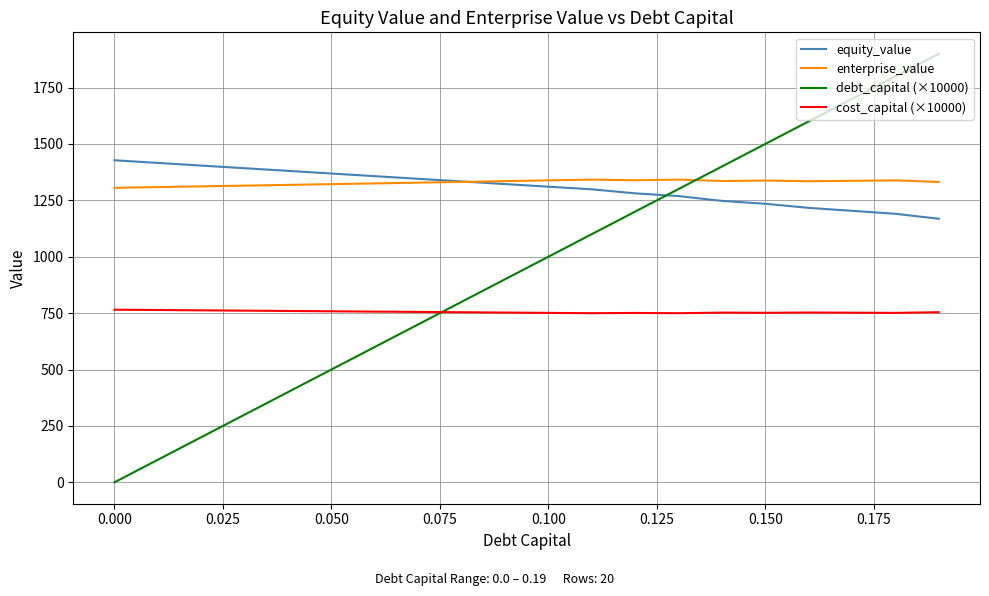

Count the number of categories in the chart.

20